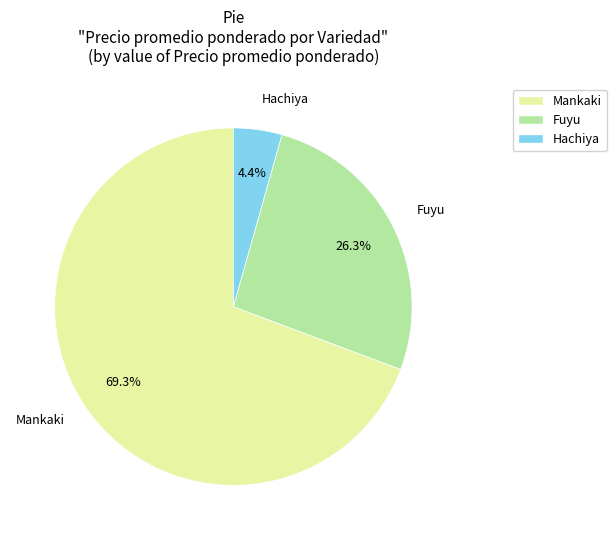

How many slices are in this pie chart?

3